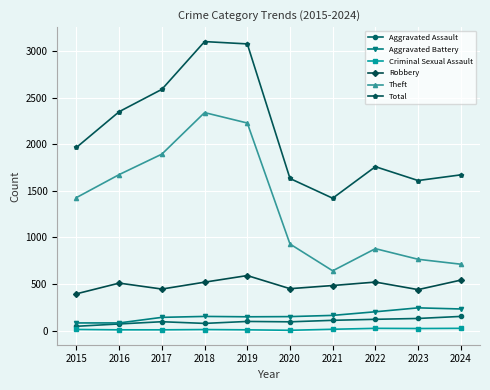

Is the value of Total at 2020 greater than the value of Criminal Sexual Assault at 2017?

Yes